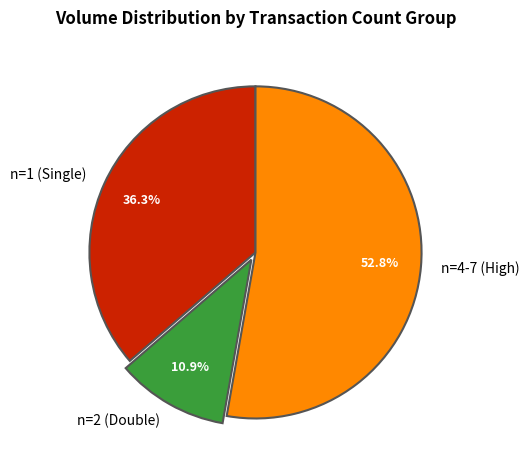

How many slices are in this pie chart?

3